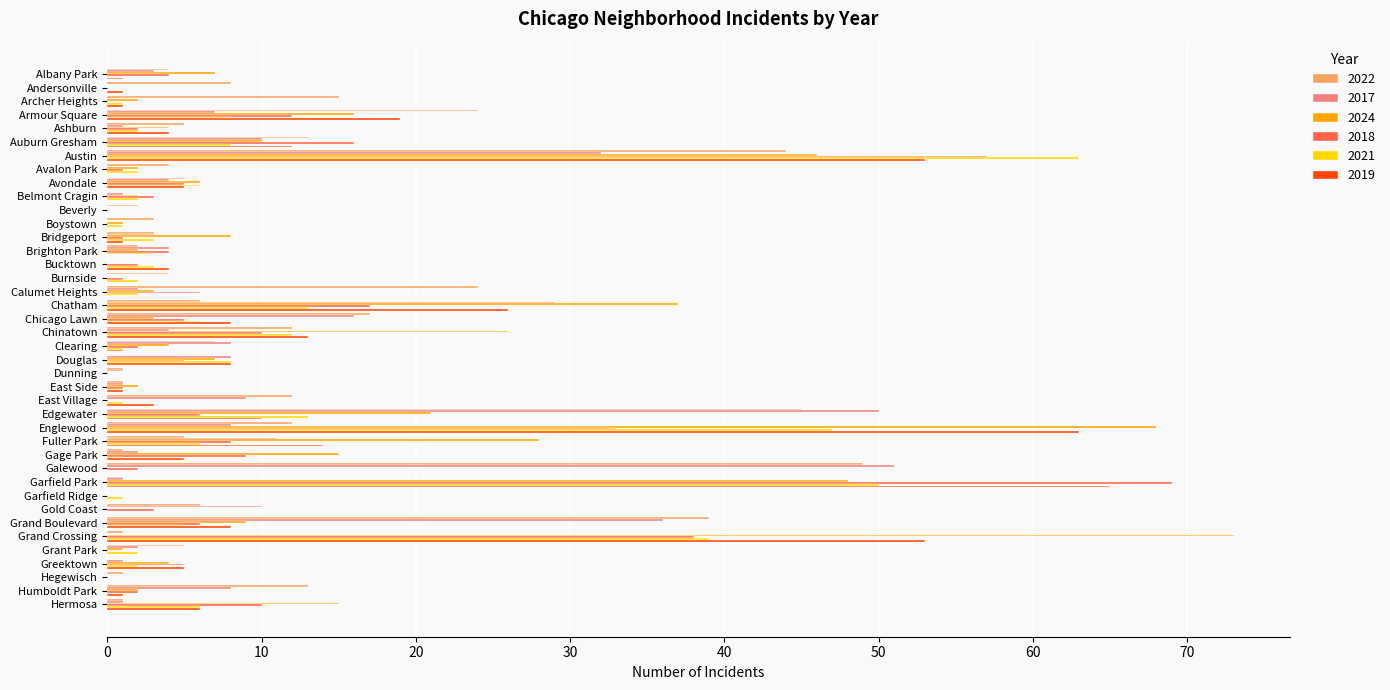

What is the total value across all series at Avondale?

31